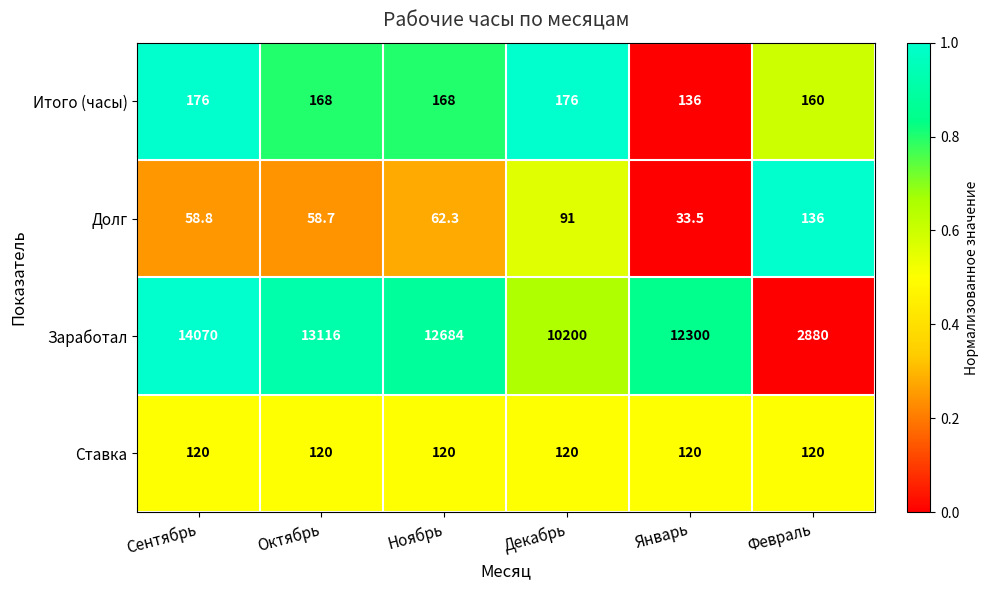

Rank the series at Февраль from lowest to highest value.

Ставка, Долг, Итого (часы), Заработал